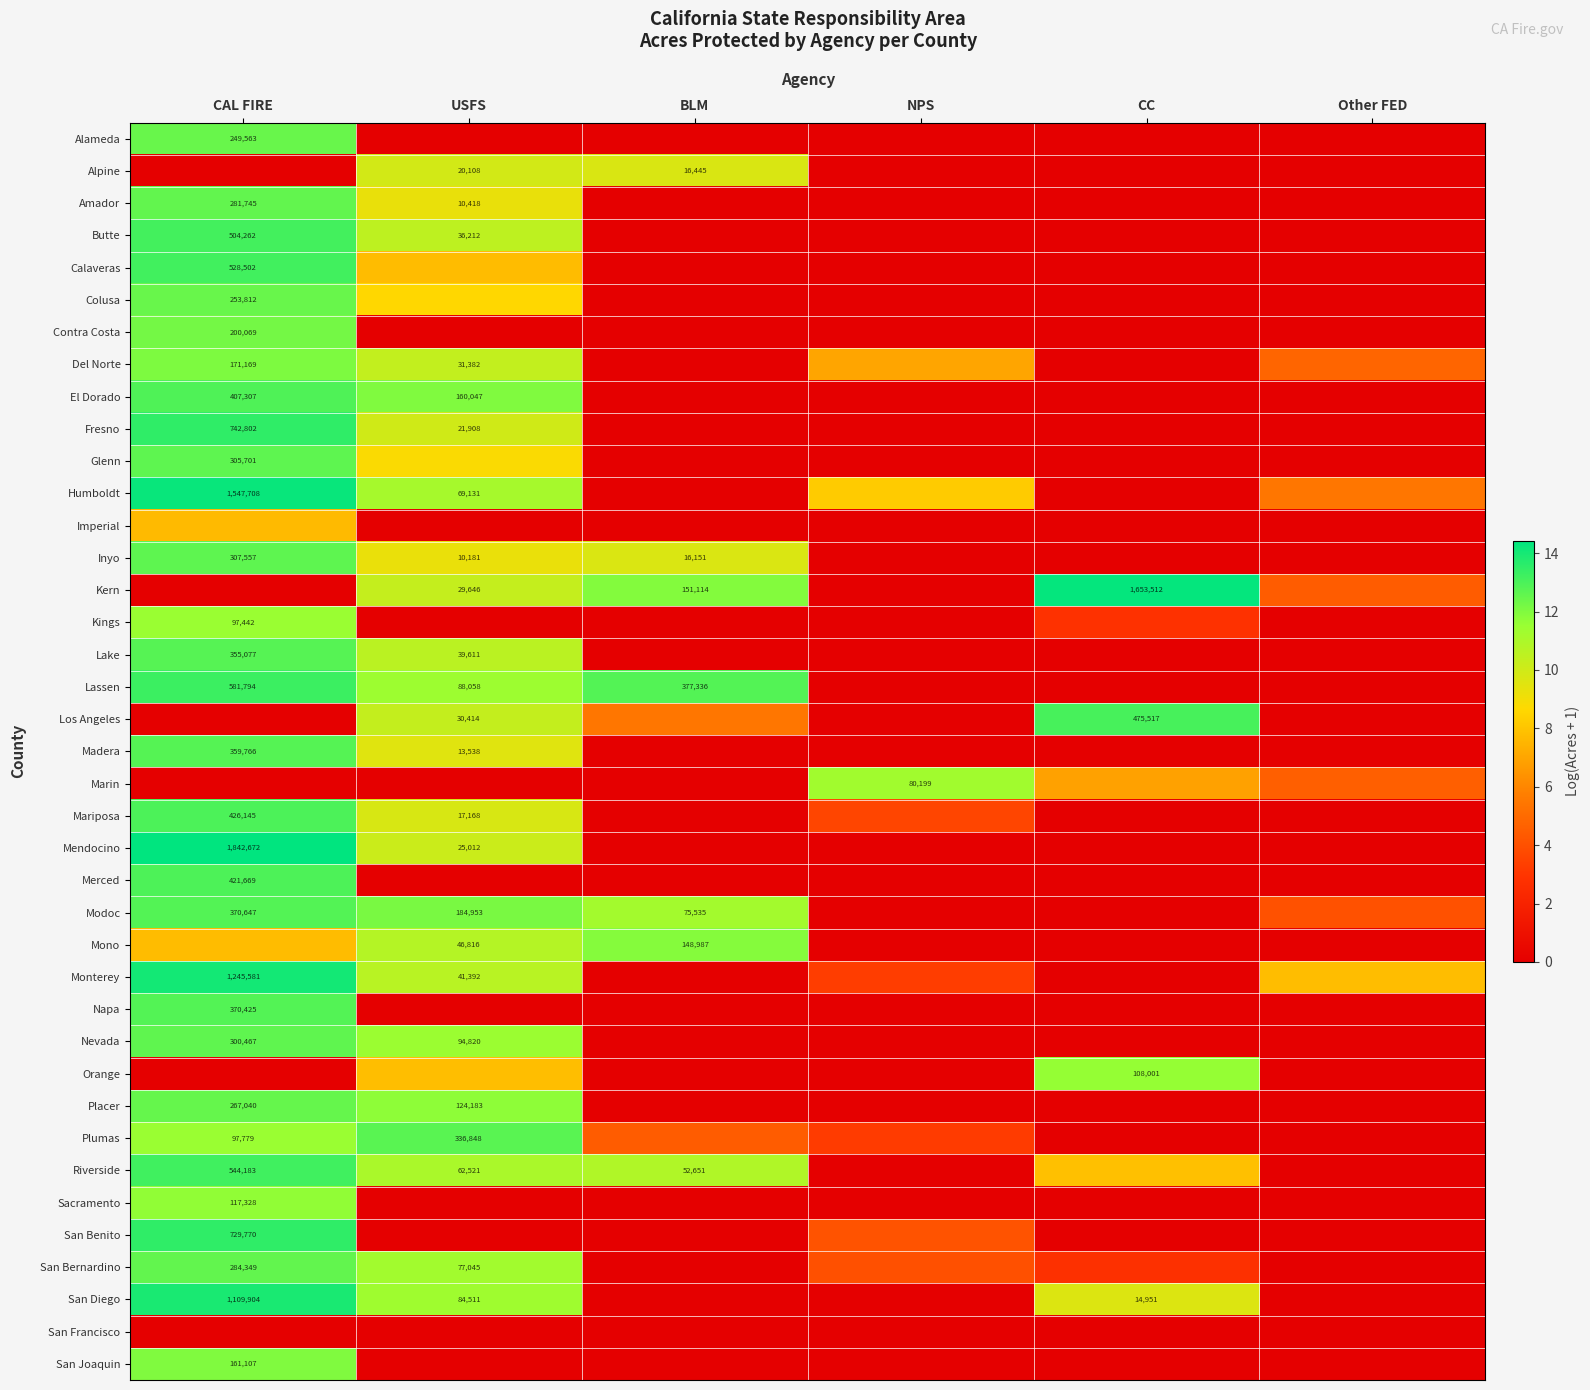

Is the value of Contra Costa at CAL FIRE greater than the value of Mendocino at USFS?

Yes